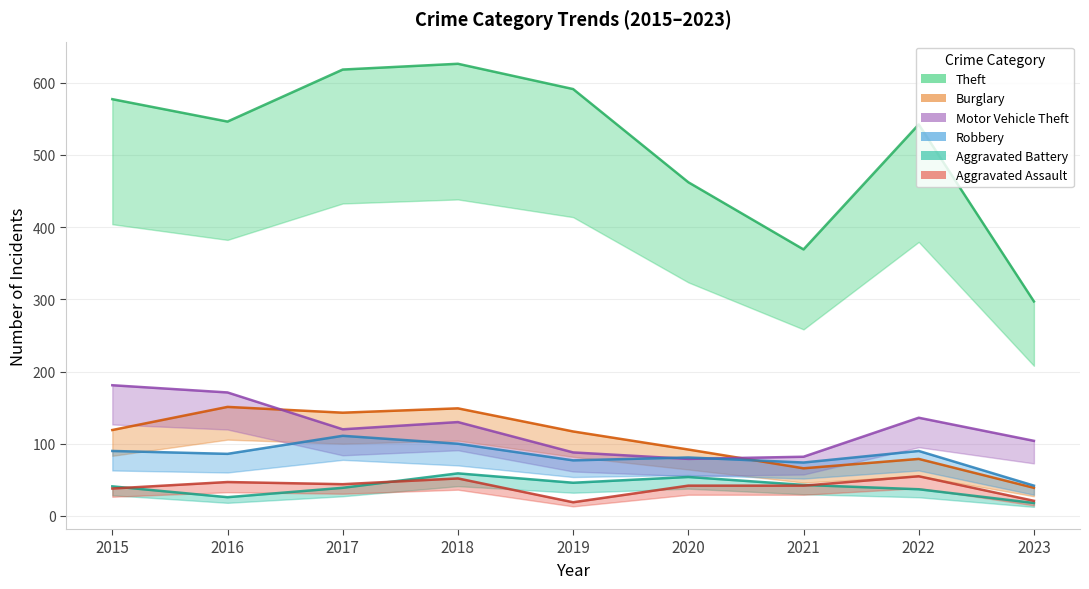

Which series has the widest spread of values?

Theft